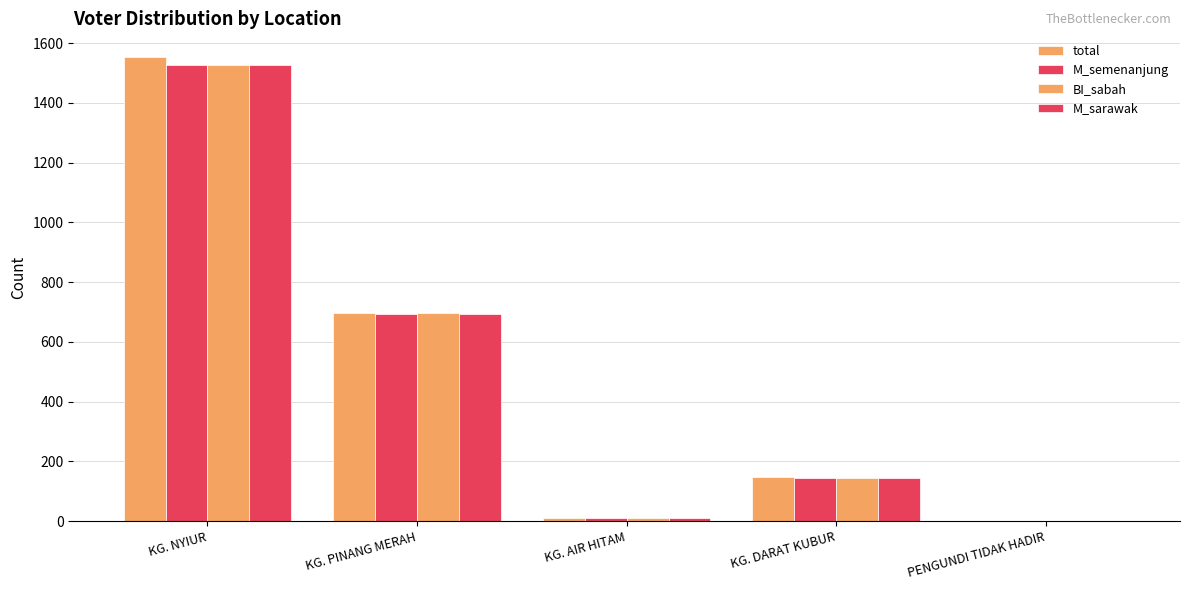

How many groups of bars are there?

5